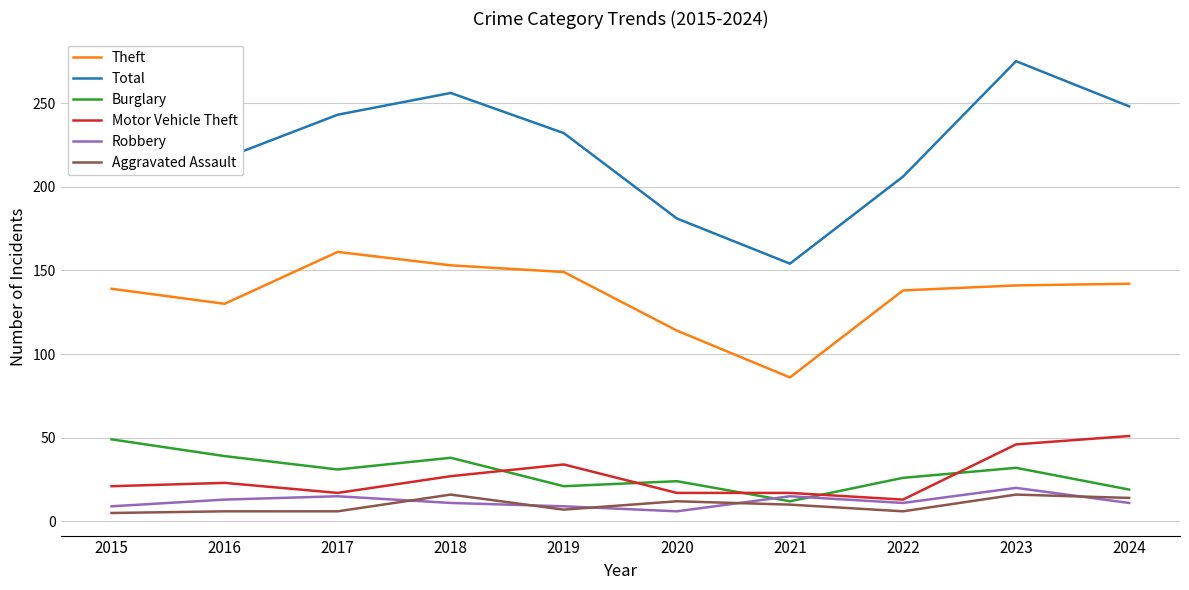

What is the difference between the maximum and second lowest values in the Burglary series?

30